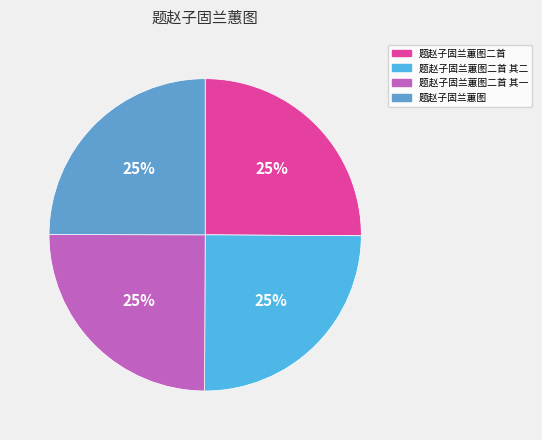

Is it true that 题赵子固兰蕙图二首 is 25% of the pie?

True